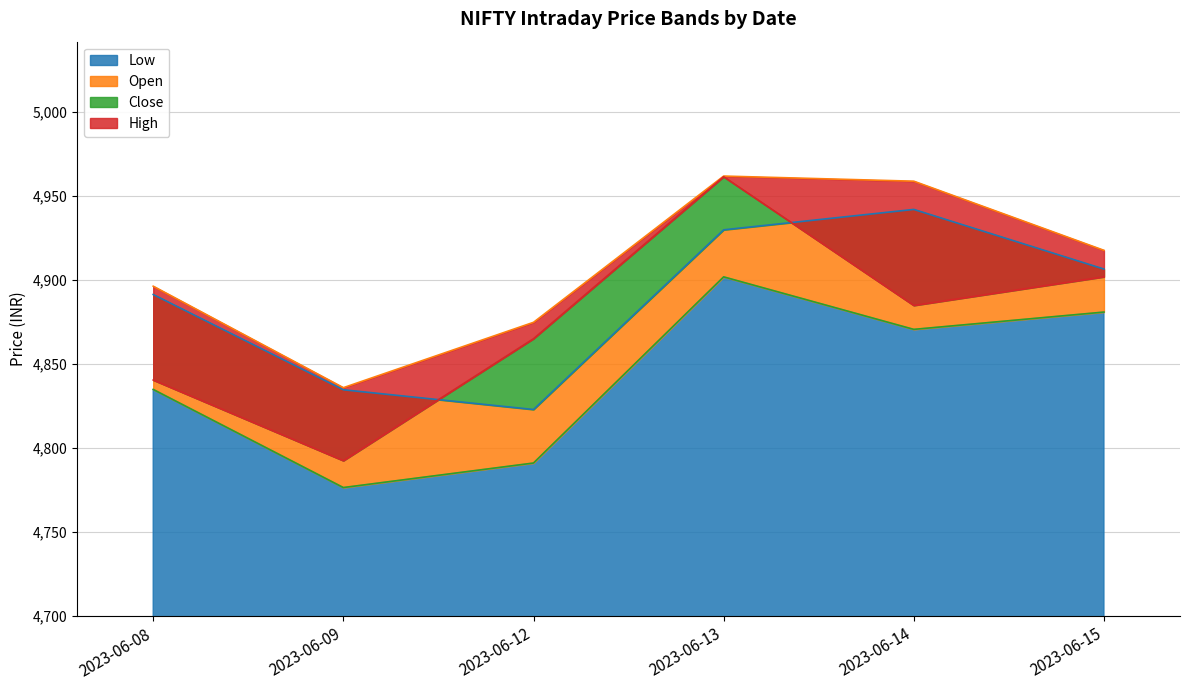

True or false: High and Close cross at least once.

False